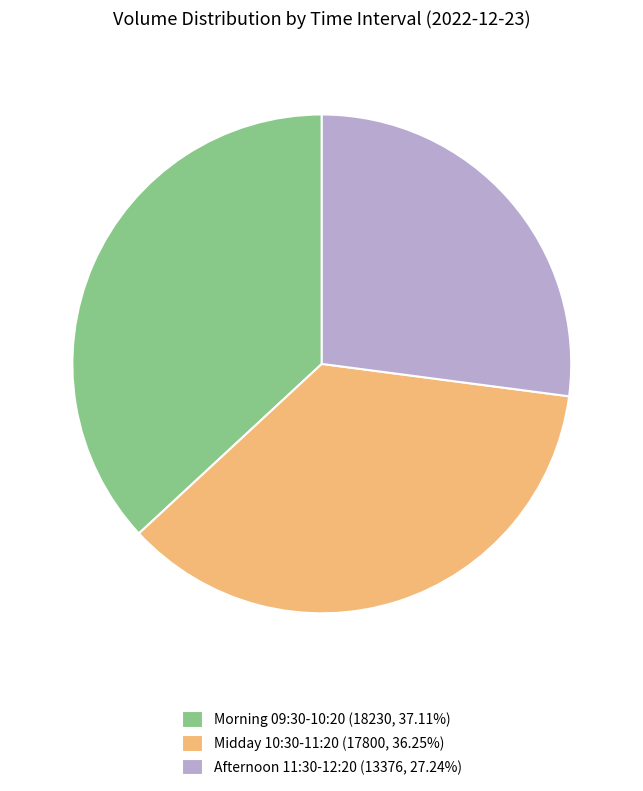

How many slices are in this pie chart?

3